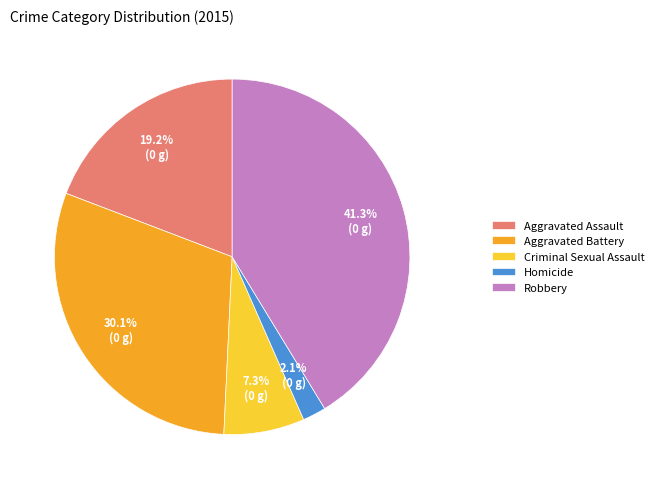

To the nearest percent, what is the difference between the Aggravated Battery and Robbery slice percentages?

11%